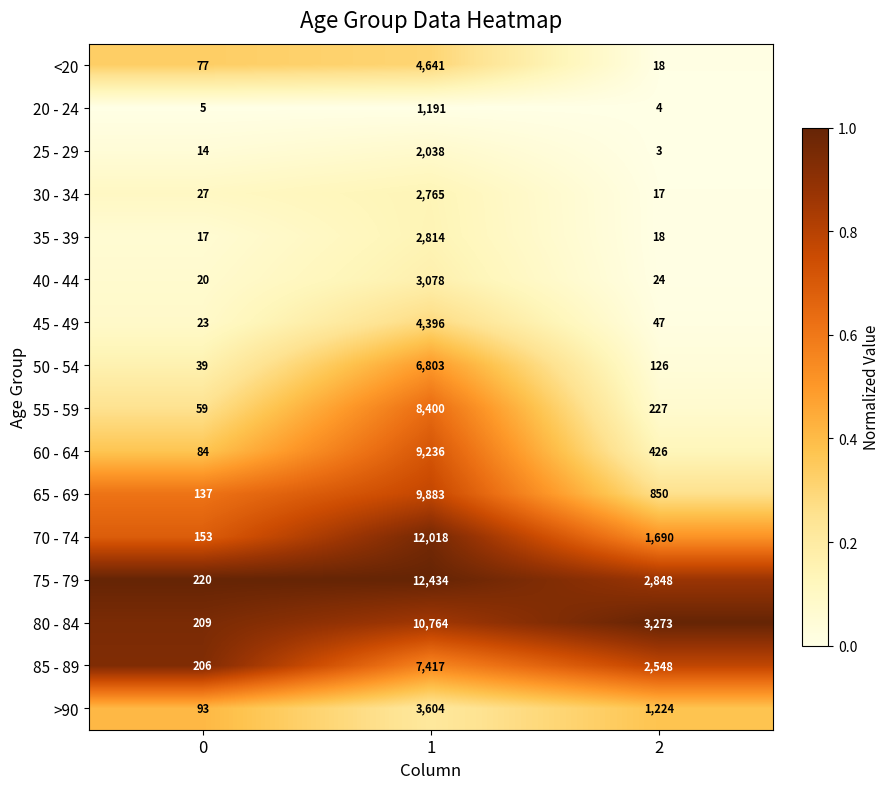

How many >90 values are between 93 and 3604?

3